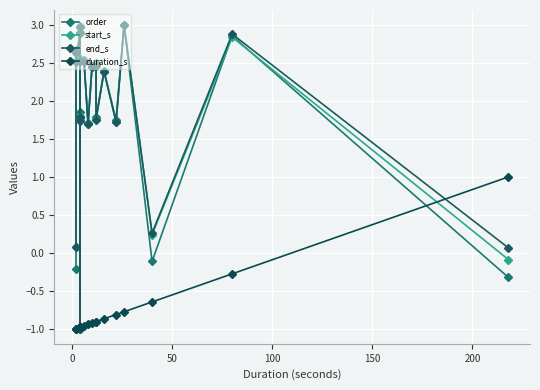

What is the sum of all end_s values?

37.3